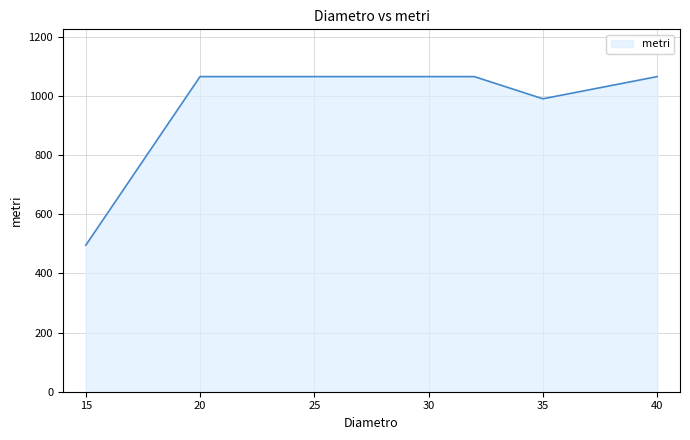

What is the difference between the maximum and second lowest values?

75